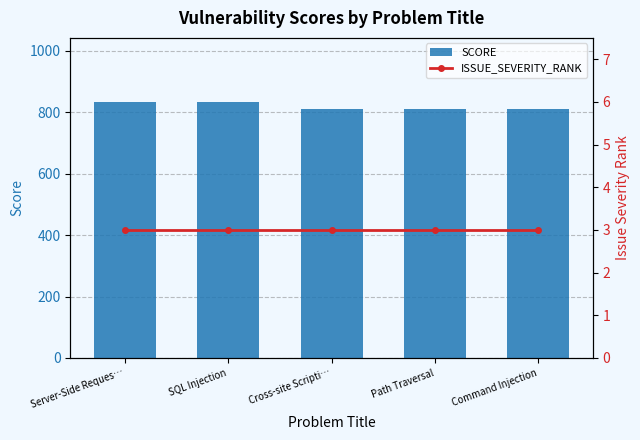

Is the value of SCORE at SQL Injection greater than the value of ISSUE_SEVERITY_RANK at SQL Injection?

Yes